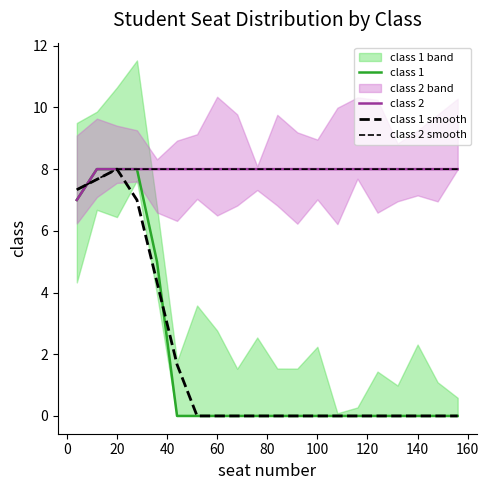

True or false: class 1 smooth and class 2 smooth intersect in this chart.

False